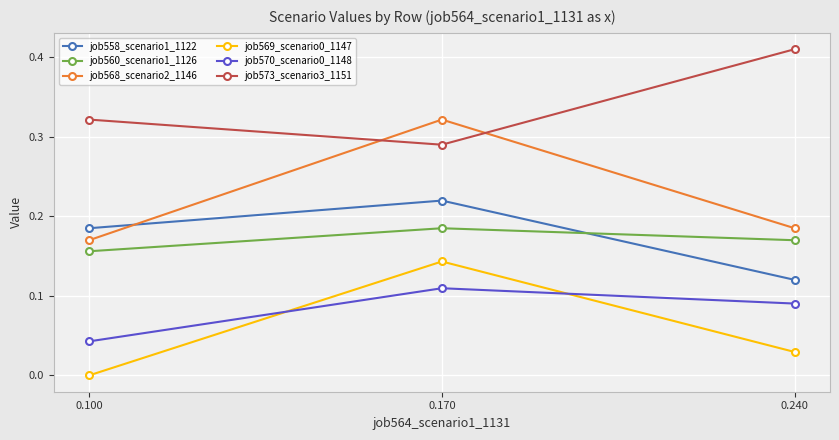

Which category has the lowest value across all series?

0.100